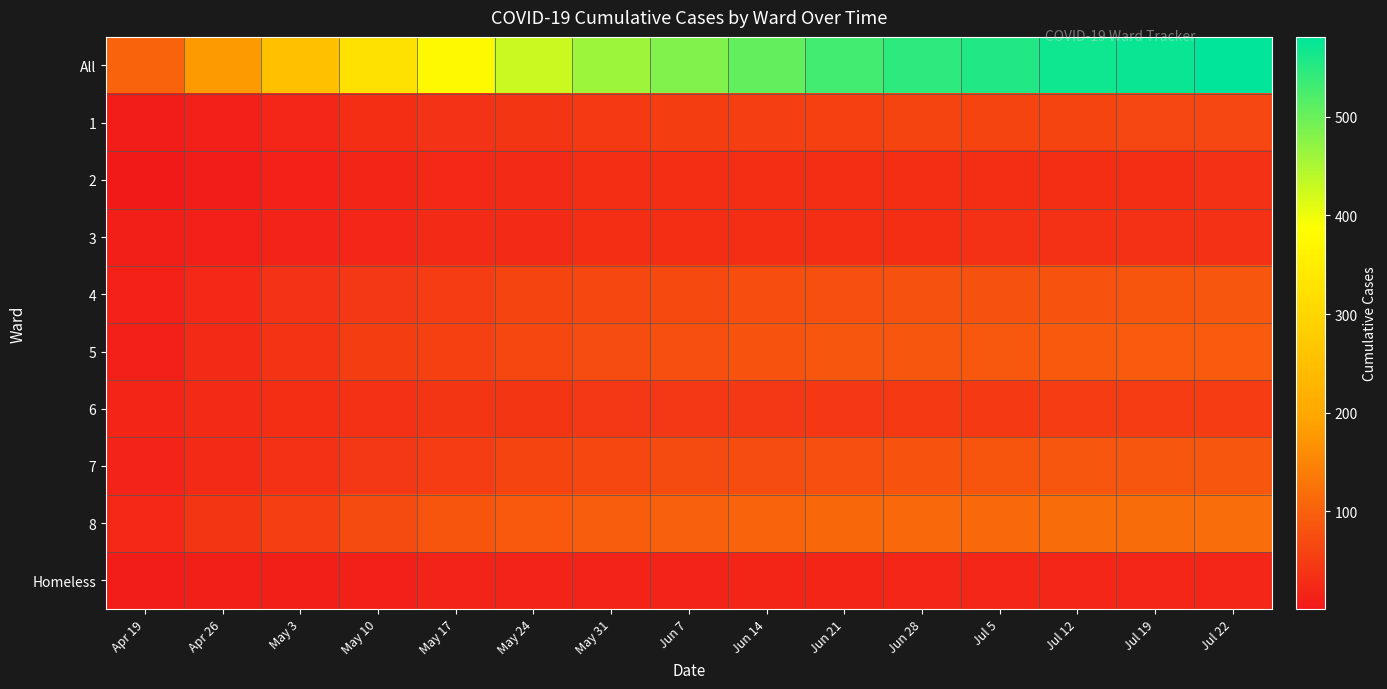

Reading left to right, extract all data points from this chart.

All: Apr 19=105	Apr 26=178	May 3=251	May 10=323	May 17=375	May 24=427	May 31=462	Jun 7=483	Jun 14=506	Jun 21=530	Jun 28=546	Jul 5=554	Jul 12=568	Jul 19=574	Jul 22=581
1: Apr 19=6	Apr 26=11	May 3=21	May 10=32	May 17=35	May 24=40	May 31=47	Jun 7=51	Jun 14=54	Jun 21=56	Jun 28=60	Jul 5=61	Jul 12=62	Jul 19=63	Jul 22=64
2: Apr 19=1	Apr 26=6	May 3=14	May 10=18	May 17=22	May 24=26	May 31=29	Jun 7=29	Jun 14=30	Jun 21=30	Jun 28=31	Jul 5=31	Jul 12=31	Jul 19=31	Jul 22=33
3: Apr 19=9	Apr 26=12	May 3=15	May 10=21	May 17=24	May 24=28	May 31=30	Jun 7=30	Jun 14=30	Jun 21=30	Jun 28=31	Jul 5=33	Jul 12=33	Jul 19=33	Jul 22=33
4: Apr 19=14	Apr 26=22	May 3=35	May 10=44	May 17=50	May 24=60	May 31=65	Jun 7=68	Jun 14=74	Jun 21=78	Jun 28=79	Jul 5=79	Jul 12=81	Jul 19=84	Jul 22=85
5: Apr 19=12	Apr 26=25	May 3=39	May 10=51	May 17=57	May 24=65	May 31=73	Jun 7=77	Jun 14=81	Jun 21=85	Jun 28=86	Jul 5=88	Jul 12=91	Jul 19=92	Jul 22=92
6: Apr 19=18	Apr 26=27	May 3=30	May 10=33	May 17=40	May 24=41	May 31=42	Jun 7=43	Jun 14=44	Jun 21=46	Jun 28=47	Jul 5=47	Jul 12=49	Jul 19=49	Jul 22=50
7: Apr 19=16	Apr 26=25	May 3=34	May 10=44	May 17=49	May 24=61	May 31=66	Jun 7=70	Jun 14=73	Jun 21=78	Jun 28=82	Jul 5=83	Jul 12=85	Jul 19=85	Jul 22=85
8: Apr 19=22	Apr 26=41	May 3=54	May 10=69	May 17=83	May 24=91	May 31=94	Jun 7=99	Jun 14=103	Jun 21=108	Jun 28=110	Jul 5=112	Jul 12=116	Jul 19=116	Jul 22=117
Homeless: Apr 19=7	Apr 26=9	May 3=9	May 10=11	May 17=15	May 24=15	May 31=16	Jun 7=16	Jun 14=17	Jun 21=19	Jun 28=20	Jul 5=20	Jul 12=20	Jul 19=20	Jul 22=21